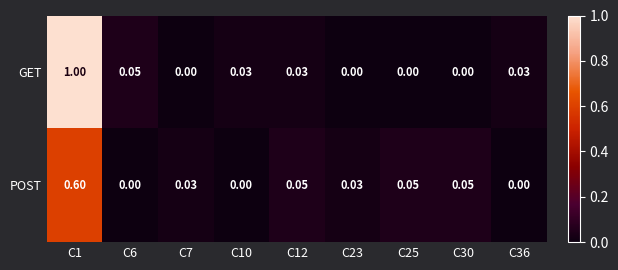

Which series has the largest total across all categories?

GET